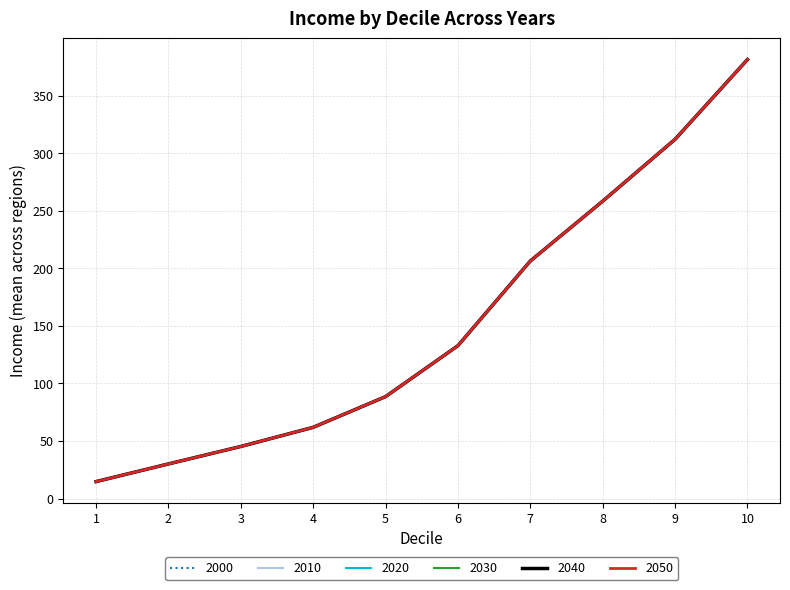

Is this an area chart (filled region under the line)?

No